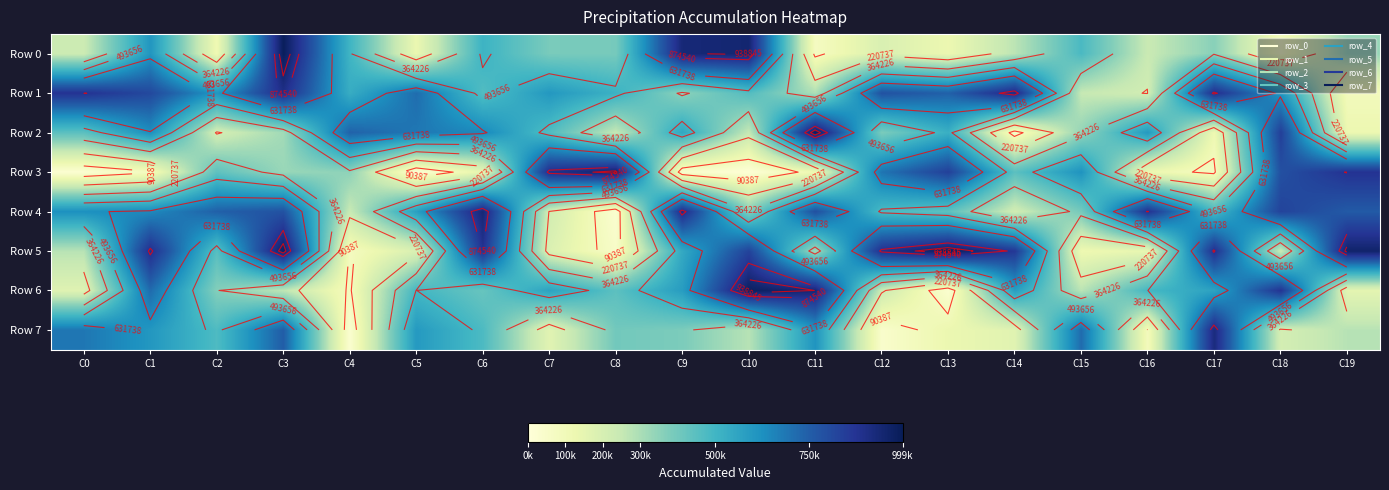

What is the spread (max minus min) of values at C3?

725930